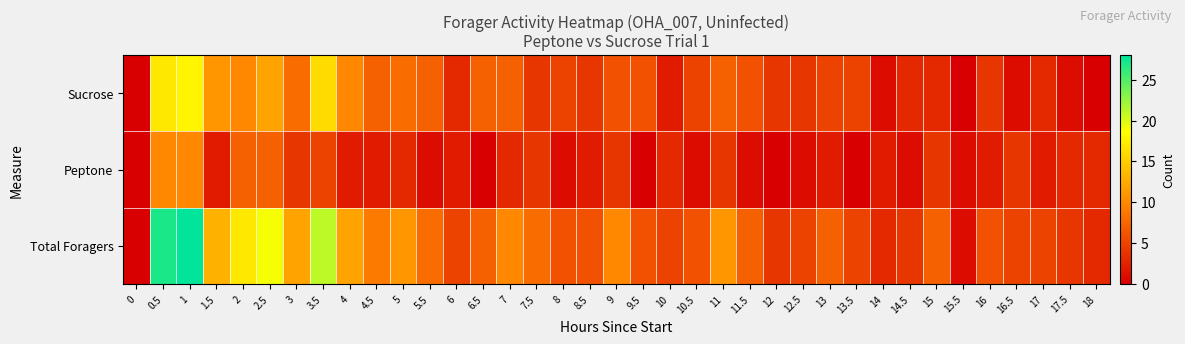

List the series in order of their overall mean, highest first.

Total Foragers, Sucrose, Peptone